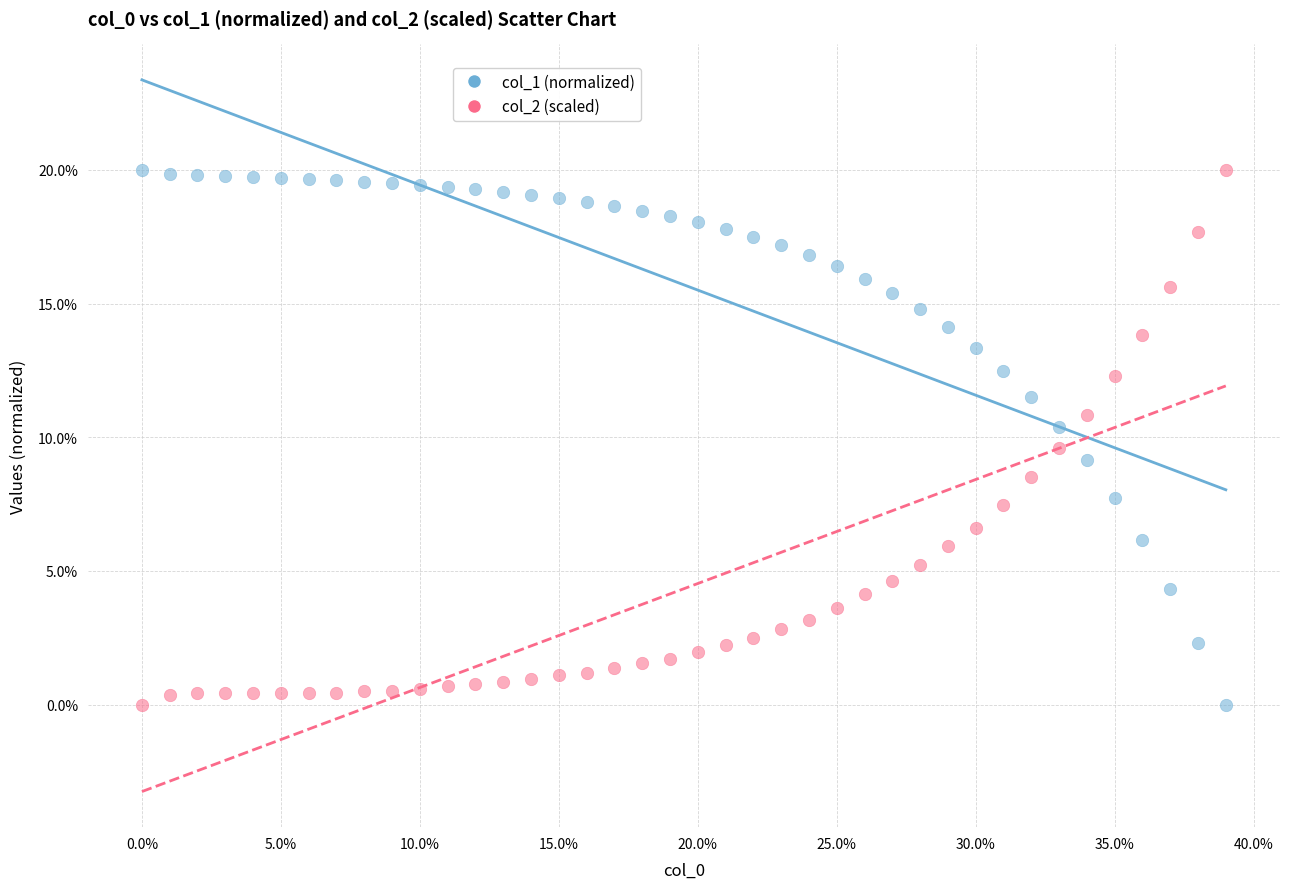

Across all data points, what is the range of Y values (max minus min)?

20.0